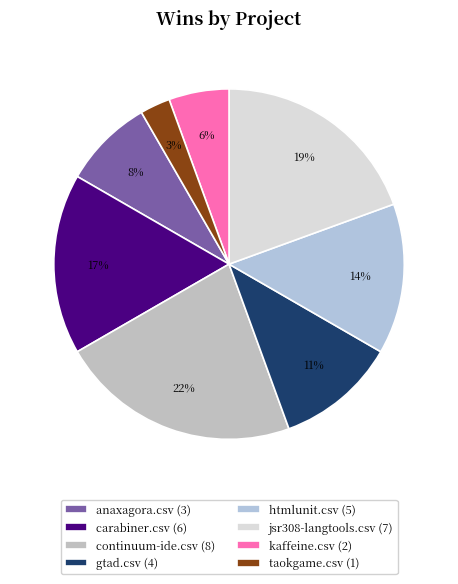

Rank the categories by value from highest to lowest.

continuum-ide.csv (8), jsr308-langtools.csv (7), carabiner.csv (6), htmlunit.csv (5), gtad.csv (4), anaxagora.csv (3), kaffeine.csv (2), taokgame.csv (1)